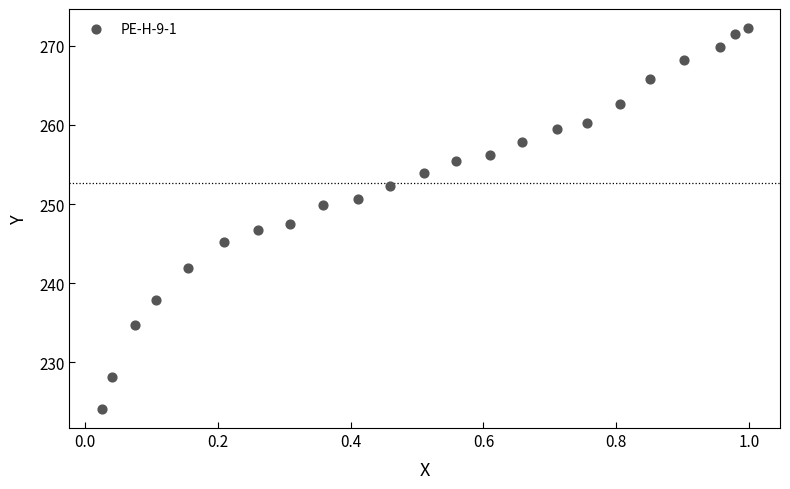

What is the range of Y values (max minus min)?

48.1